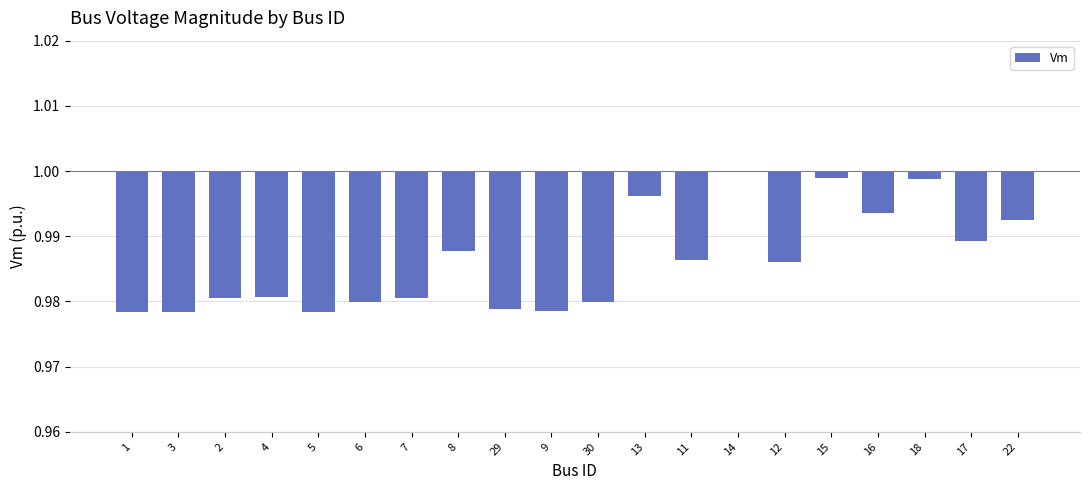

The chart shows a value of -0.0 at 13. True or false?

True